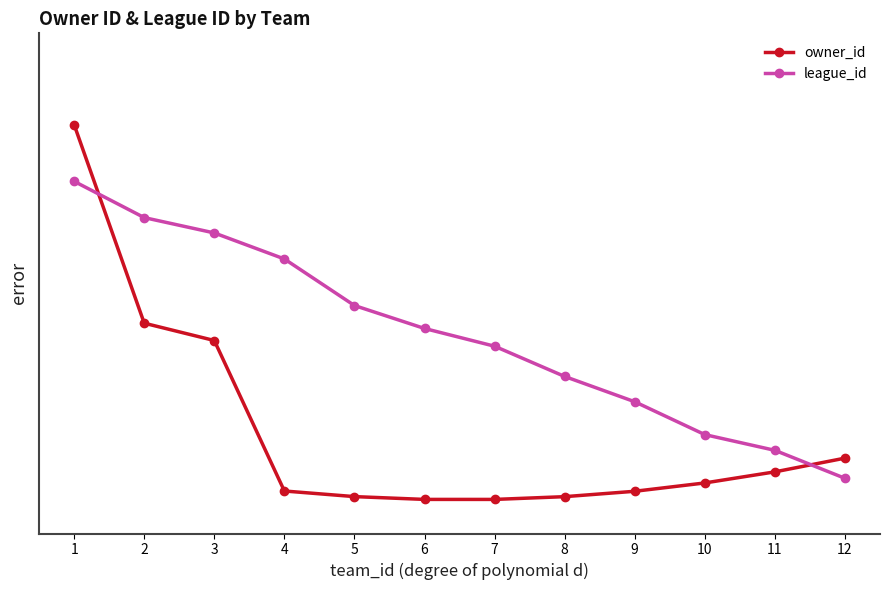

Rank the series by their average value, from lowest to highest.

owner_id, league_id